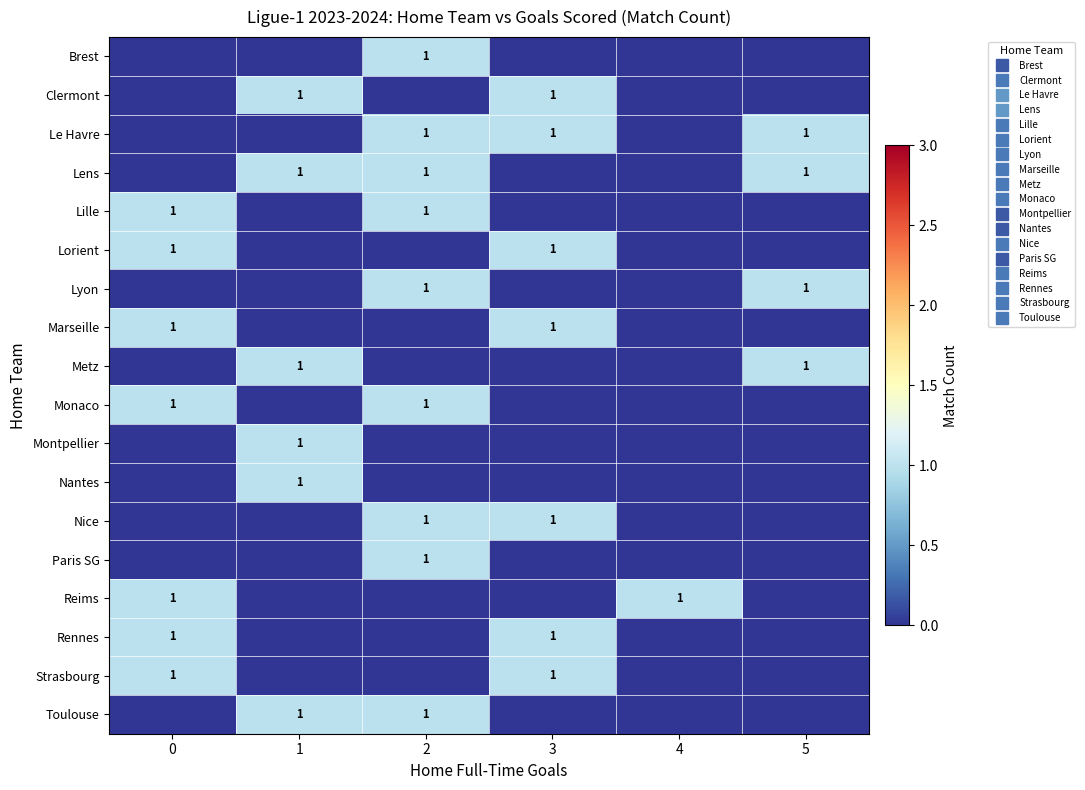

The Paris SG series shows 0 at 5. True or false?

False